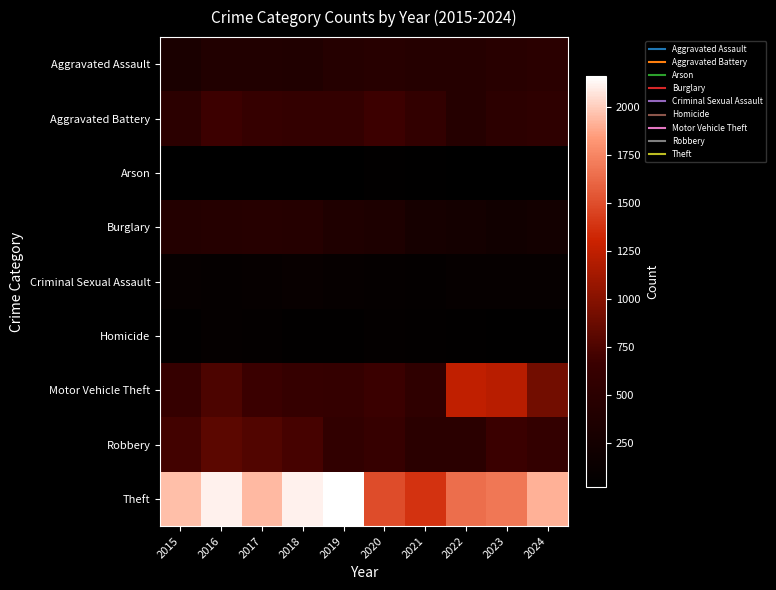

Reading right to left, extract all data points from this chart.

Aggravated Assault: 2024=494	2023=479	2022=447	2021=437	2020=461	2019=447	2018=387	2017=390	2016=395	2015=319
Aggravated Battery: 2024=534	2023=521	2022=437	2021=578	2020=679	2019=598	2018=592	2017=616	2016=679	2015=510
Arson: 2024=27	2023=37	2022=31	2021=43	2020=55	2019=31	2018=36	2017=23	2016=39	2015=34
Burglary: 2024=241	2023=217	2022=251	2021=278	2020=350	2019=374	2018=439	2017=450	2016=446	2015=415
Criminal Sexual Assault: 2024=100	2023=95	2022=93	2021=79	2020=88	2019=102	2018=123	2017=91	2016=84	2015=105
Homicide: 2024=47	2023=46	2022=49	2021=69	2020=79	2019=52	2018=56	2017=81	2016=85	2015=50
Motor Vehicle Theft: 2024=913	2023=1221	2022=1250	2021=556	2020=666	2019=603	2018=614	2017=671	2016=741	2015=608
Robbery: 2024=594	2023=672	2022=493	2021=495	2020=631	2019=566	2018=720	2017=766	2016=810	2015=704
Theft: 2024=1910	2023=1690	2022=1645	2021=1378	2020=1498	2019=2158	2018=2108	2017=1939	2016=2115	2015=1951